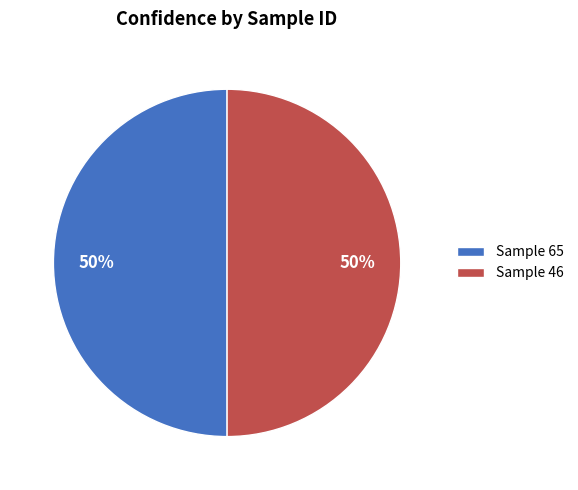

What percentage is the Sample 46 slice, to the nearest percent?

50%